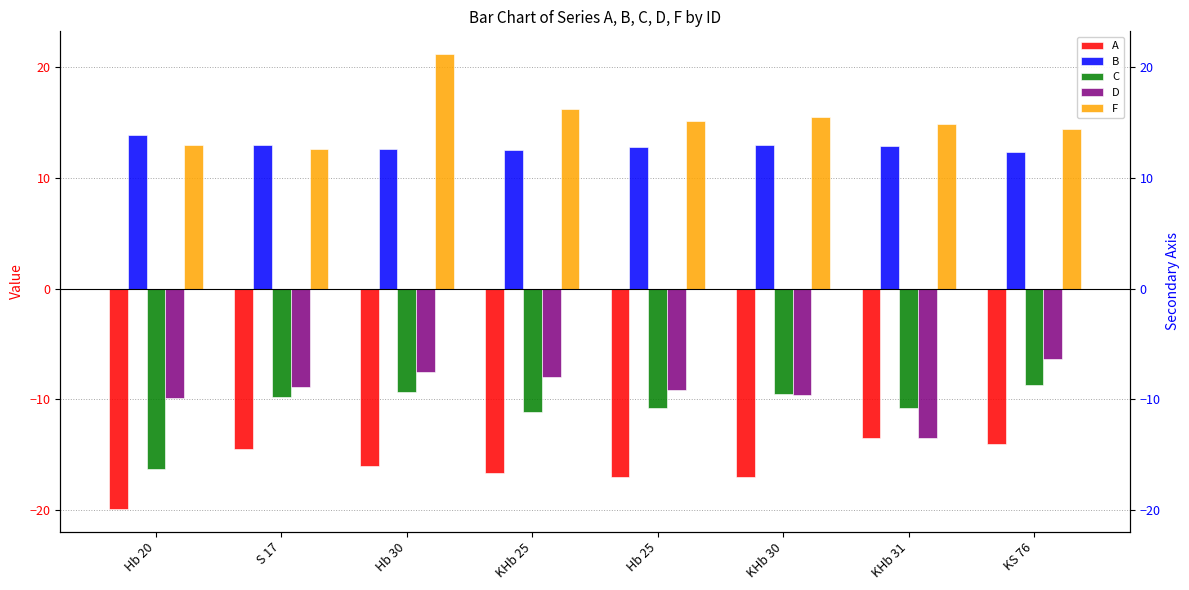

What is the sum of all D values?

-72.9